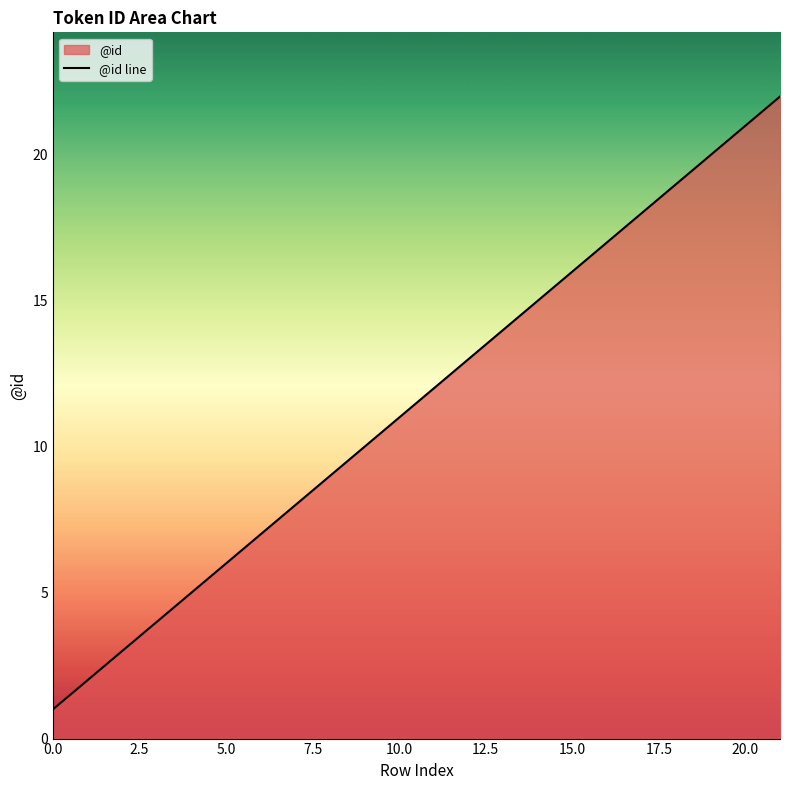

True or false: there are more than 2 points higher than both neighbors.

False